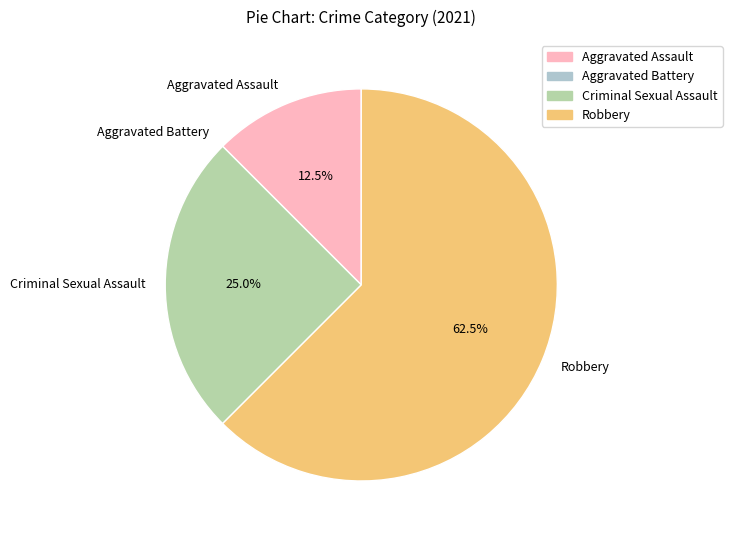

What is the total percentage of Criminal Sexual Assault and Robbery?

87.5%